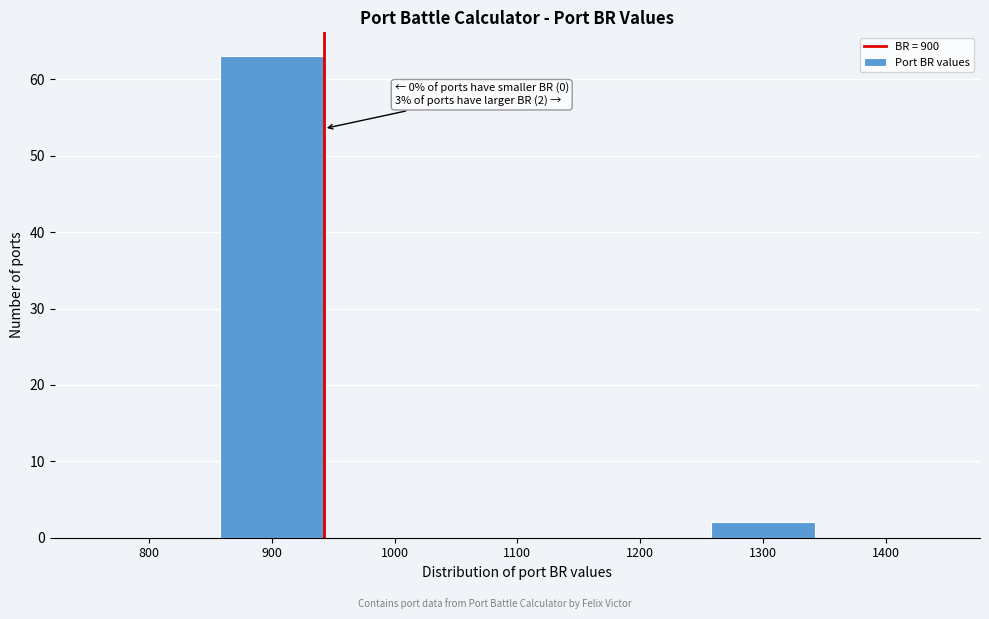

Reading left to right, extract all data points from this chart.

800=0	900=63	1000=0	1100=0	1200=0	1300=2	1400=0